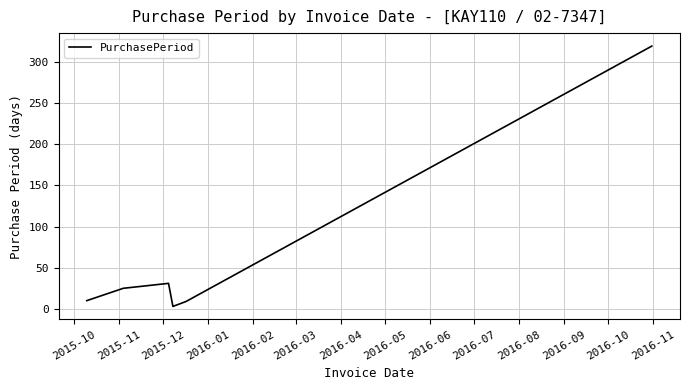

What is the maximum value shown in the chart?

319